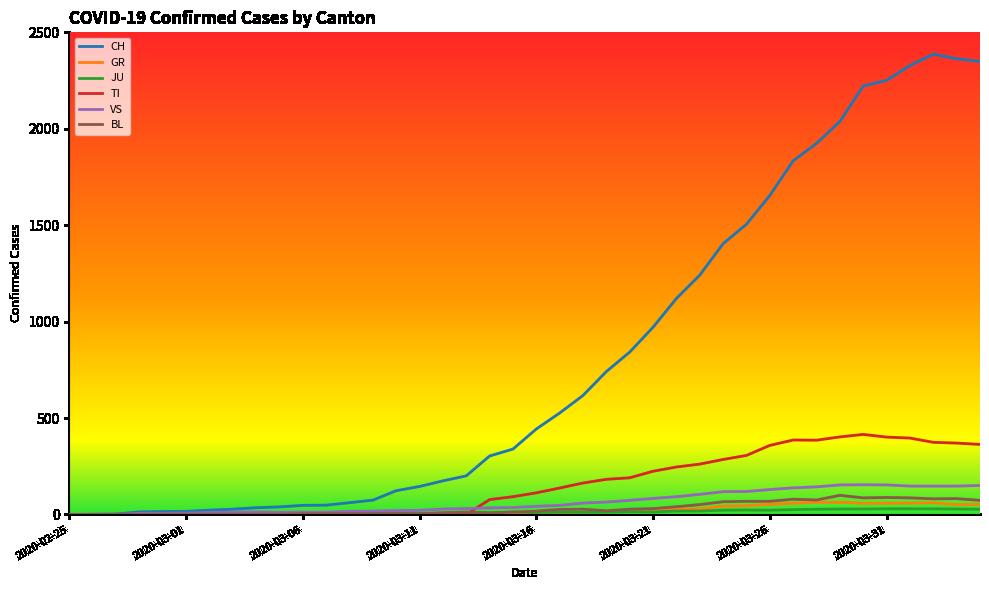

Which series has the widest spread of values?

CH